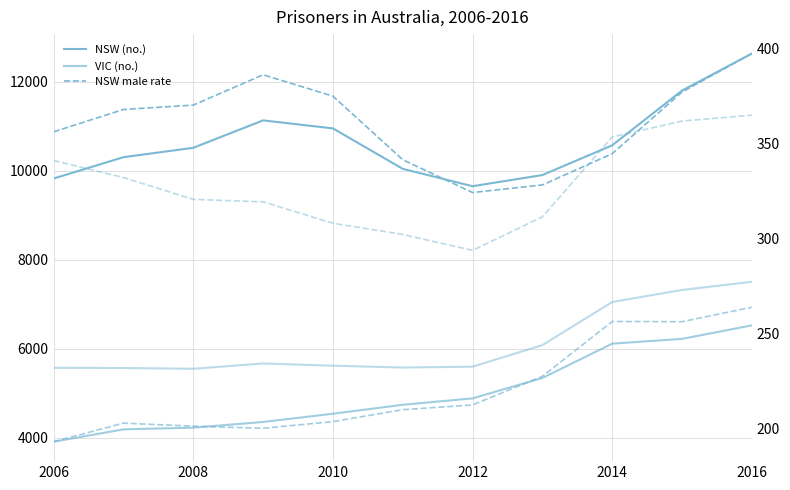

Which series has the largest range (max minus min)?

NSW (no.)